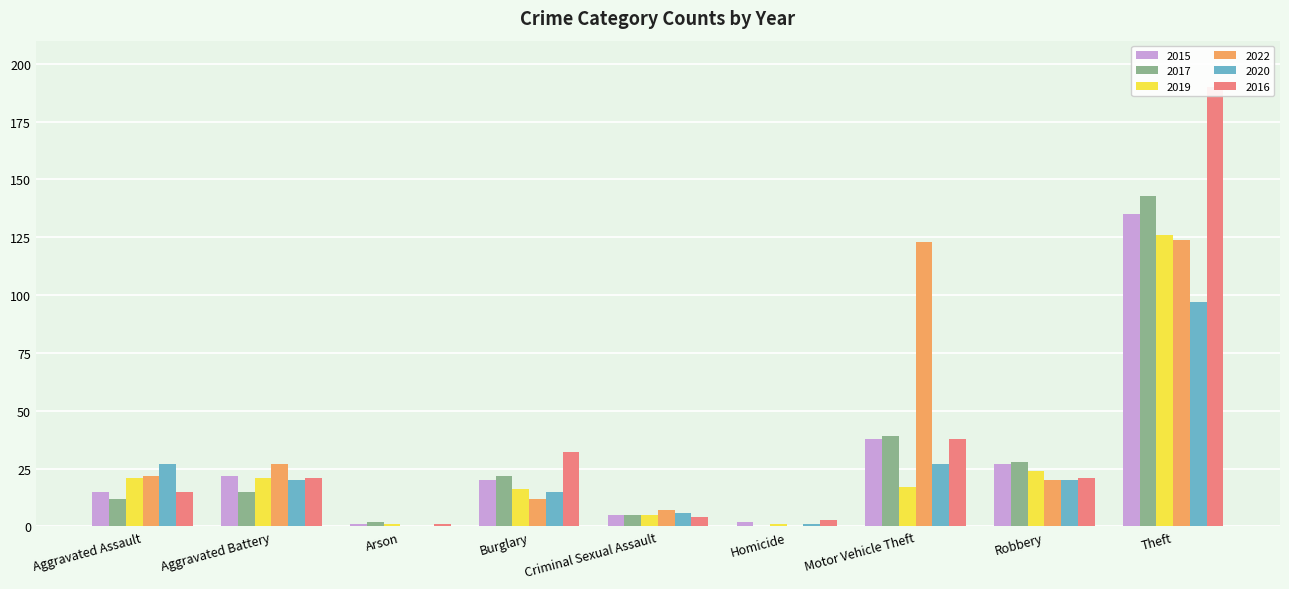

Is it true that 2019 equals 126 at Theft?

True